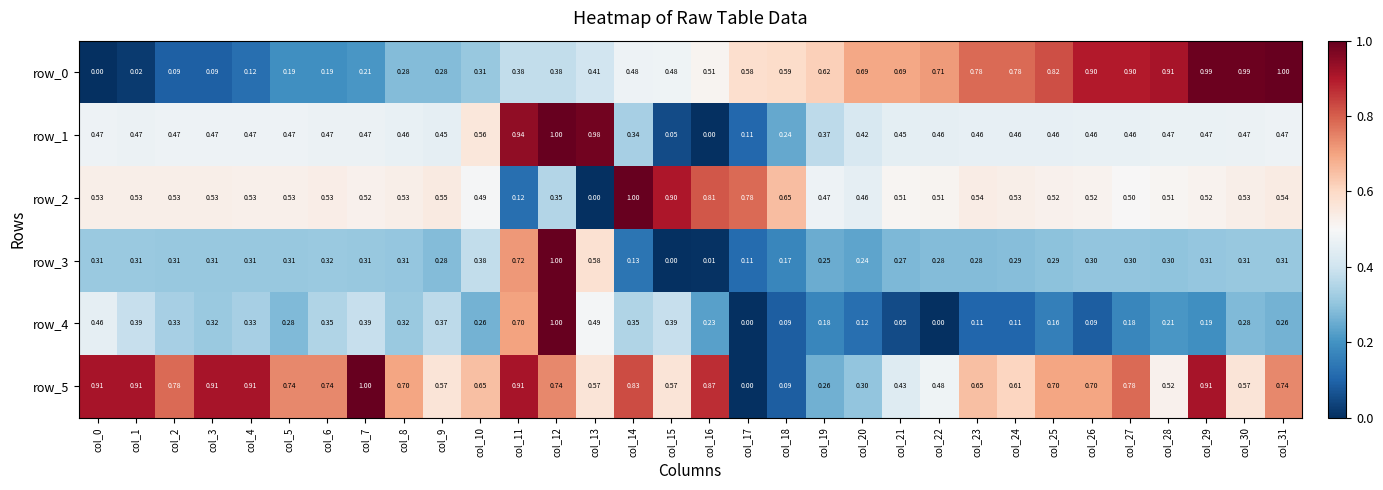

What is the approximate value of row_2 at col_19?

0.5